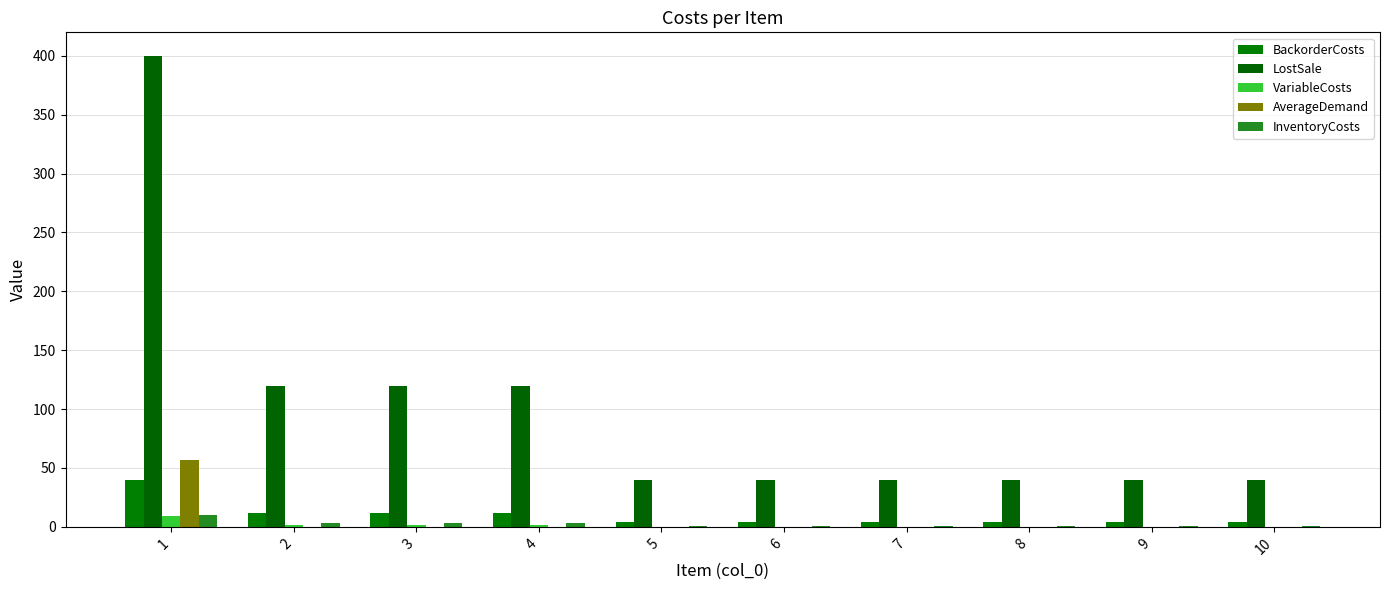

What is the difference between the maximum and minimum values in the VariableCosts series?

9.0